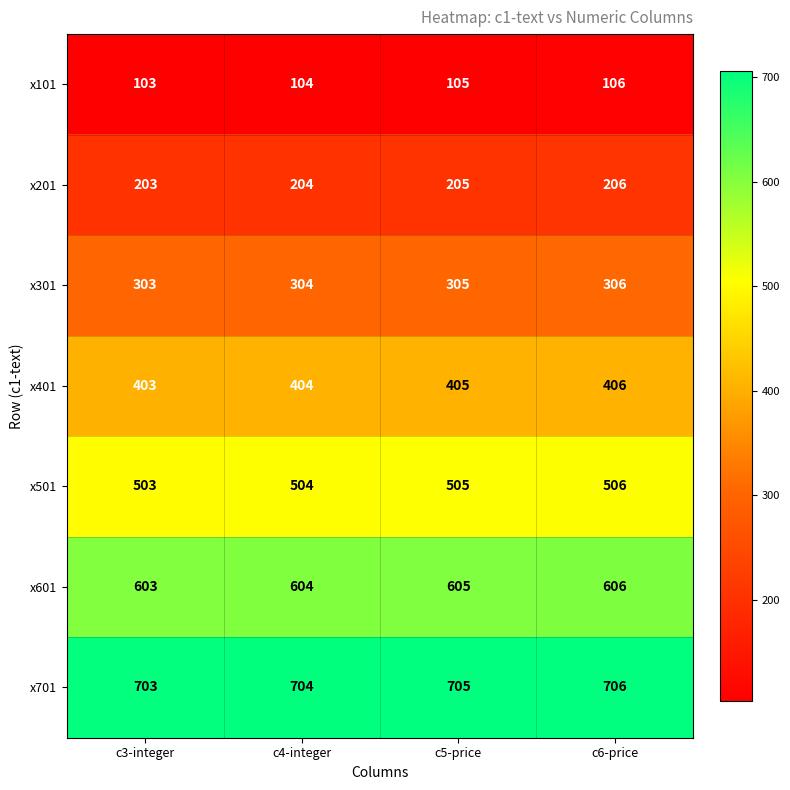

Reading right to left, extract all data points from this chart.

x101: 106	105	104	103
x201: 206	205	204	203
x301: 306	305	304	303
x401: 406	405	404	403
x501: 506	505	504	503
x601: 606	605	604	603
x701: 706	705	704	703